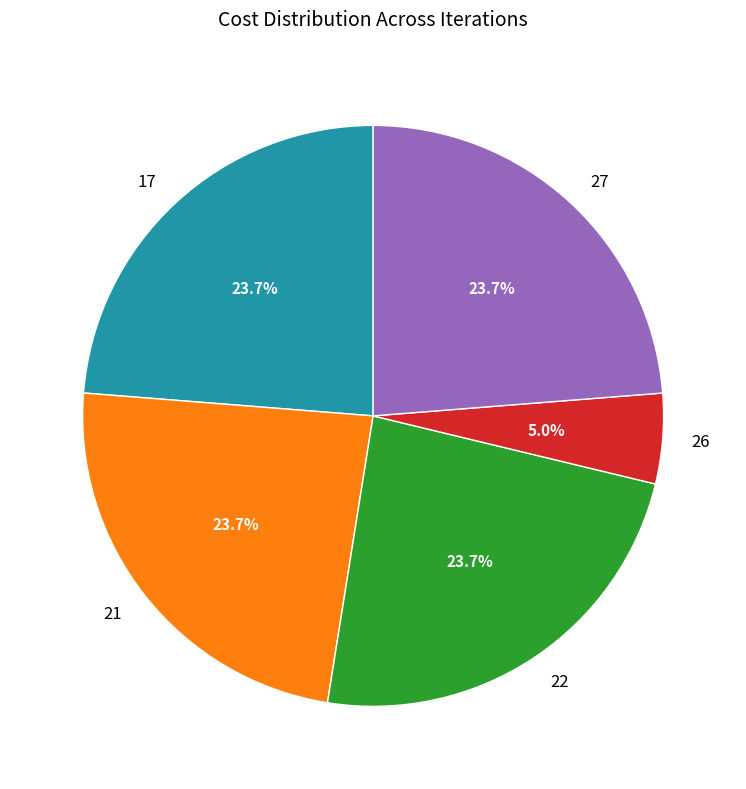

Which category has the smallest portion of the pie?

26